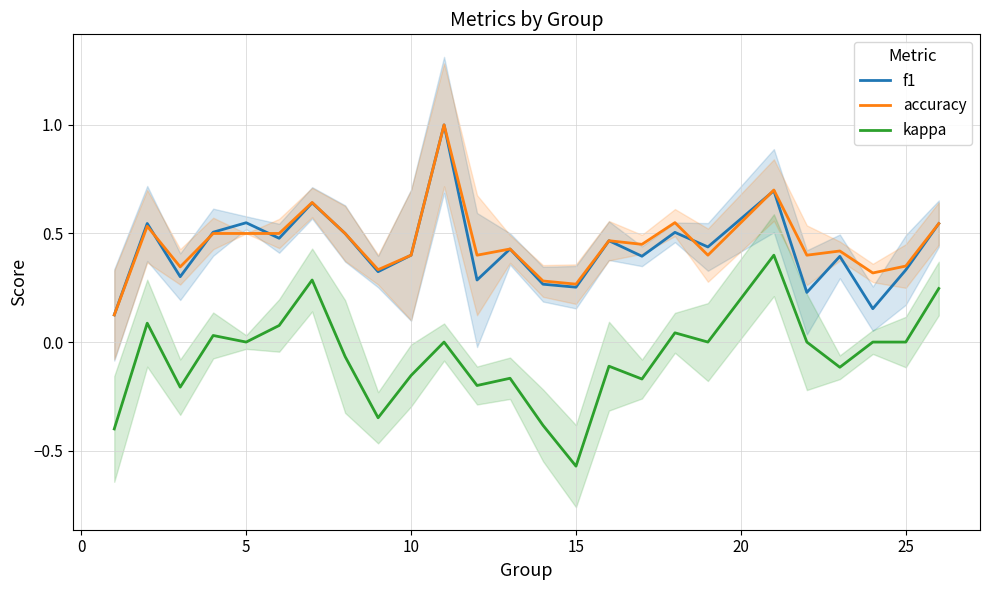

True or false: kappa has a value of -0.3 at 15.

False